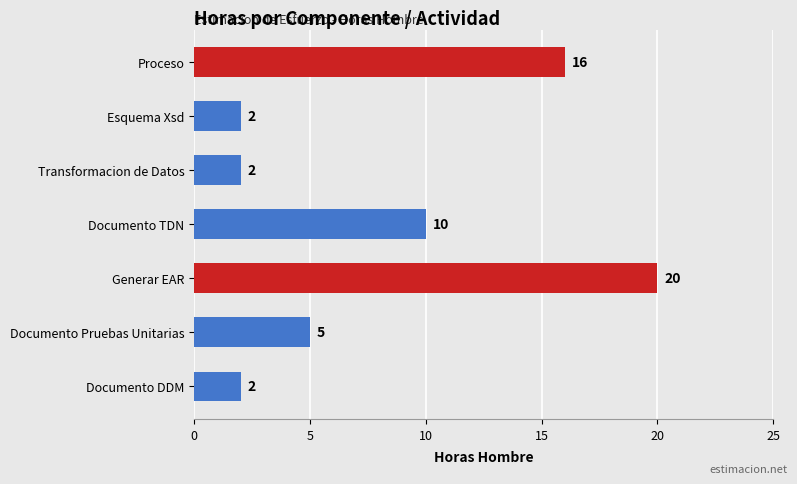

Where is the data nearest to the value 11?

Documento TDN